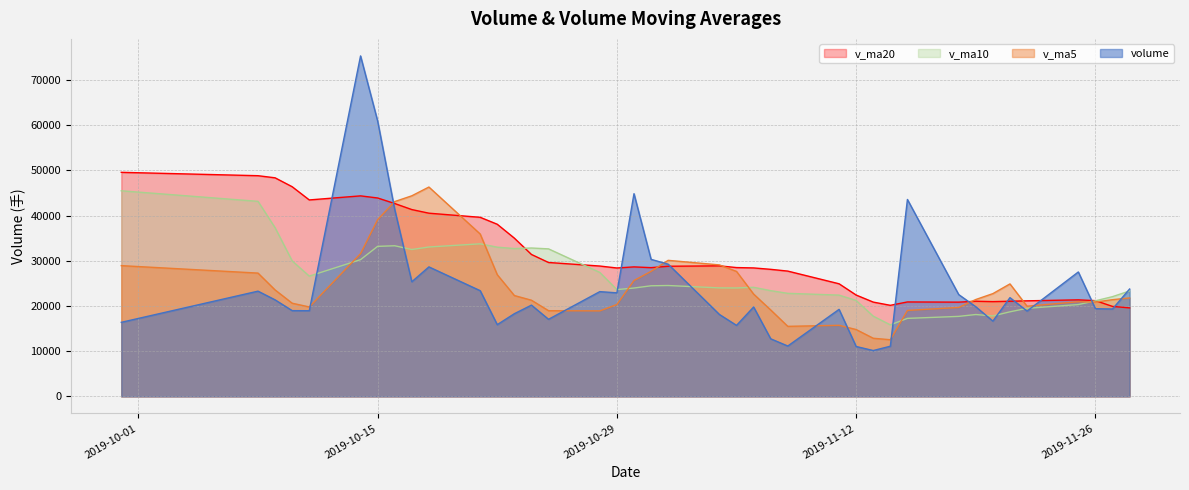

At which label does v_ma5 first exceed 21780?

2019-09-30